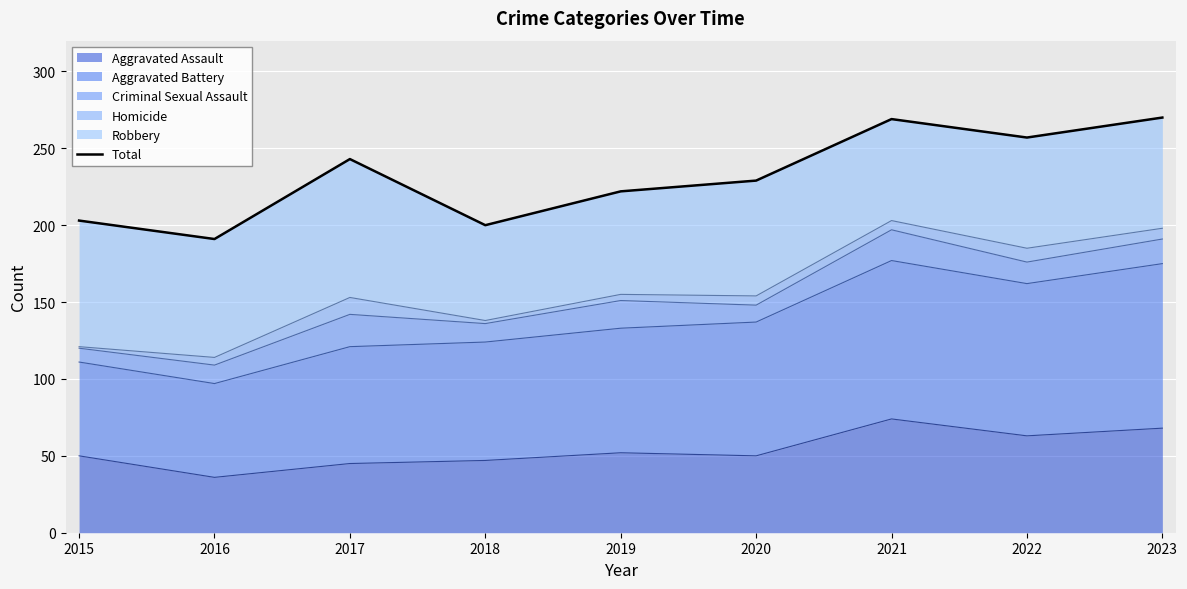

How many lines are shown in the chart?

1